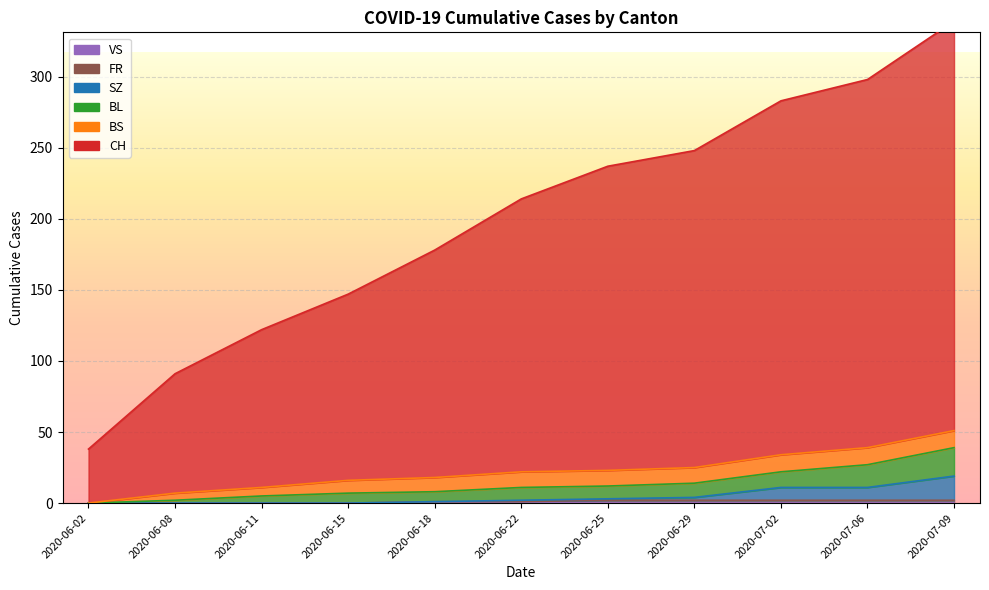

True or false: CH and FR intersect in this chart.

False